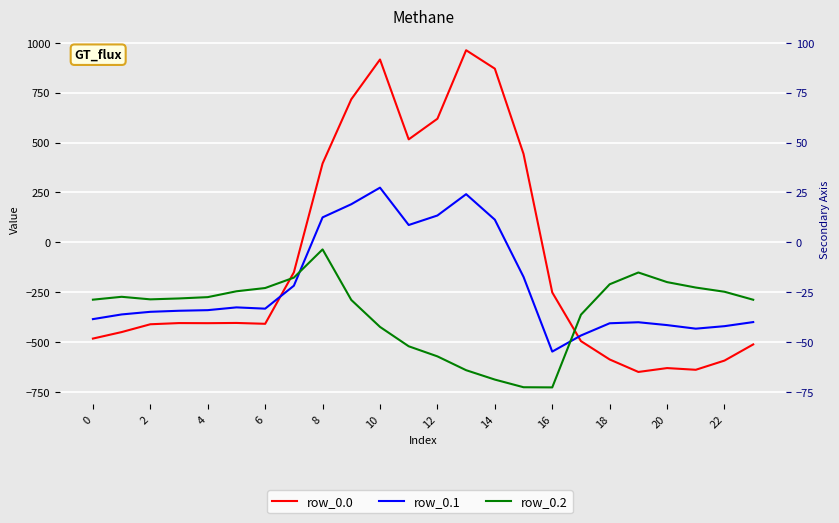

Between 2 and 12, which is larger?

12